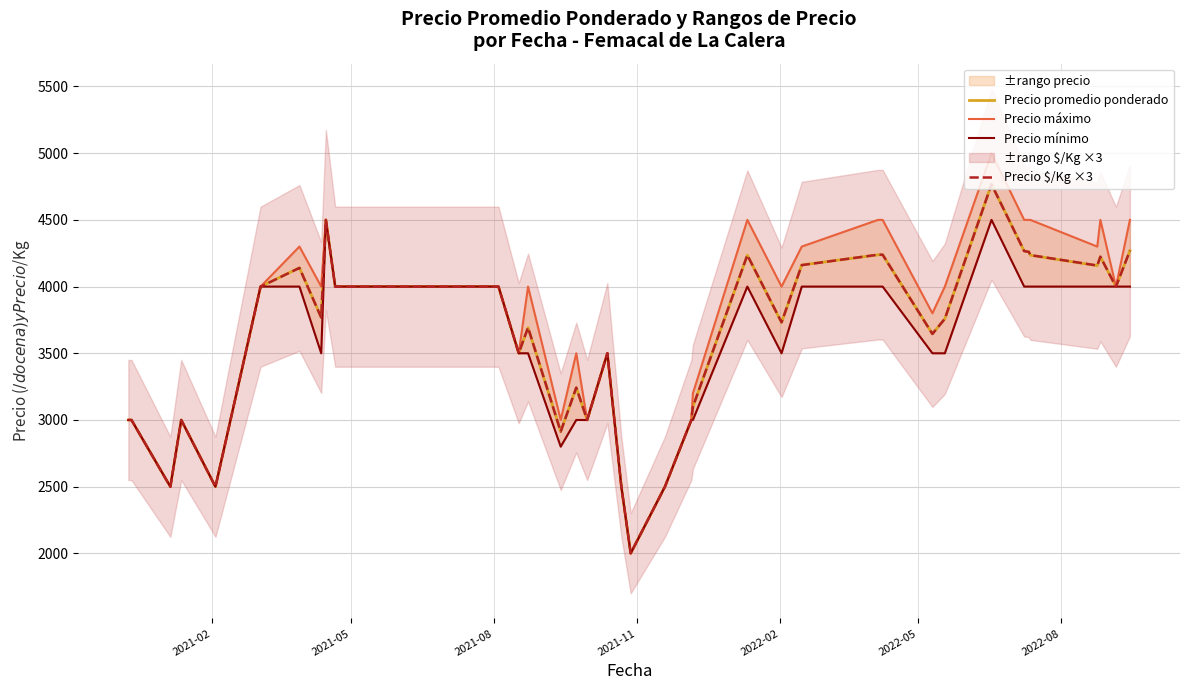

What is the minimum value for Precio $/Kg ×3?

2001